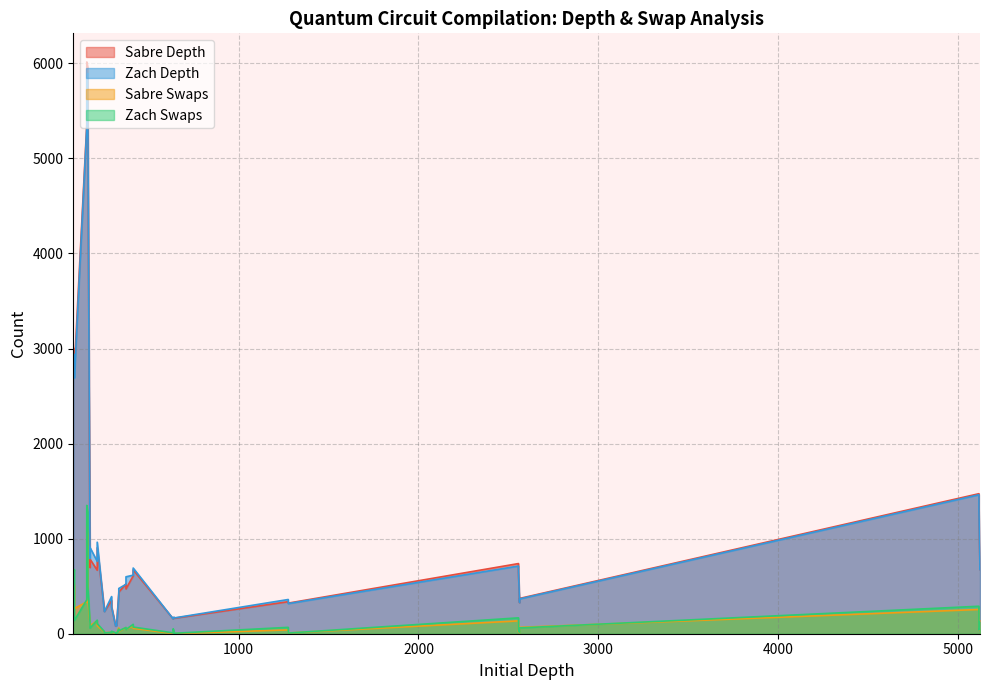

How many interior local valleys does the Zach Depth series have?

8